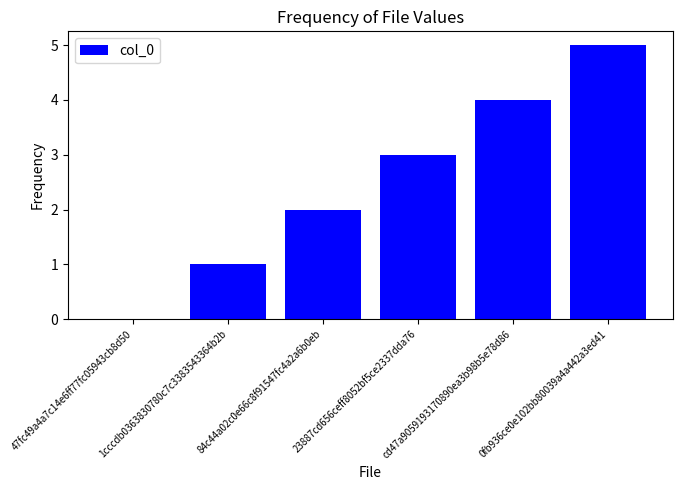

Does the chart contain stacked bars?

No